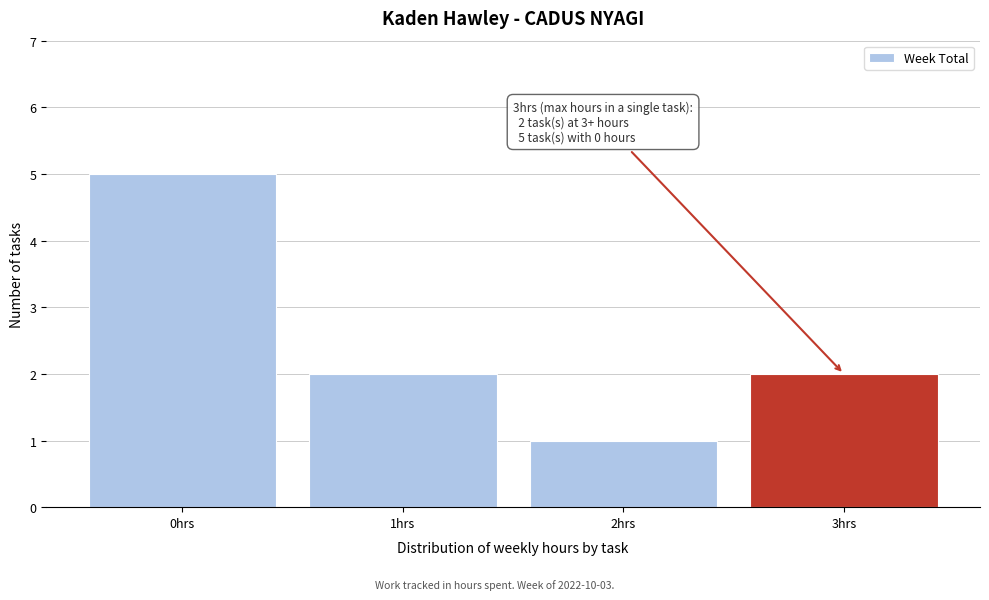

Reading left to right, transcribe all the data shown in this chart.

5	2	1	2